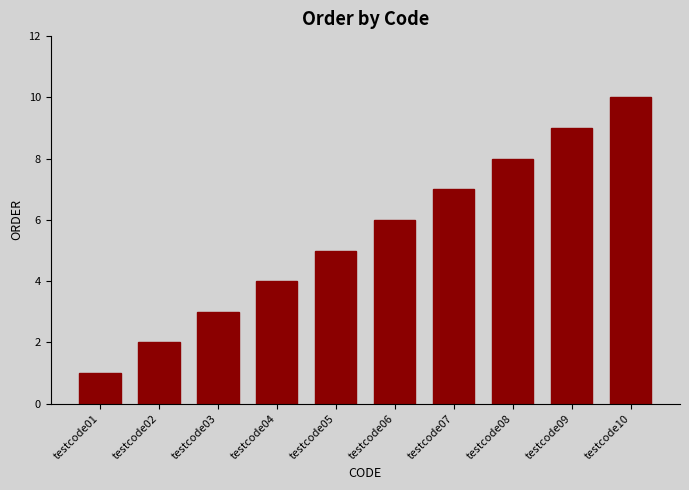

What is the difference between the second highest and minimum values?

8